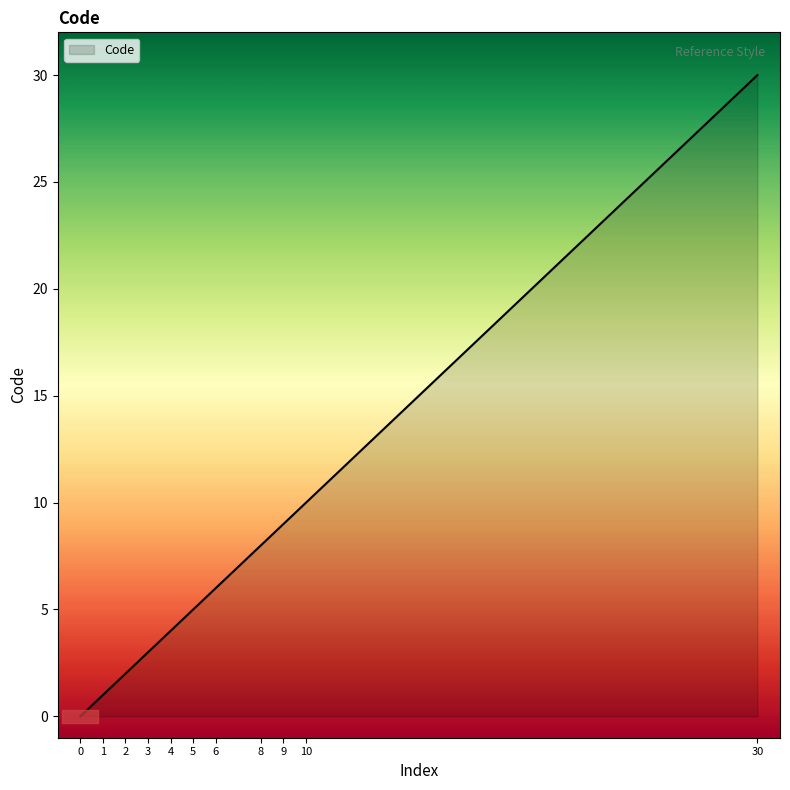

What is the difference between the maximum and second lowest values?

29